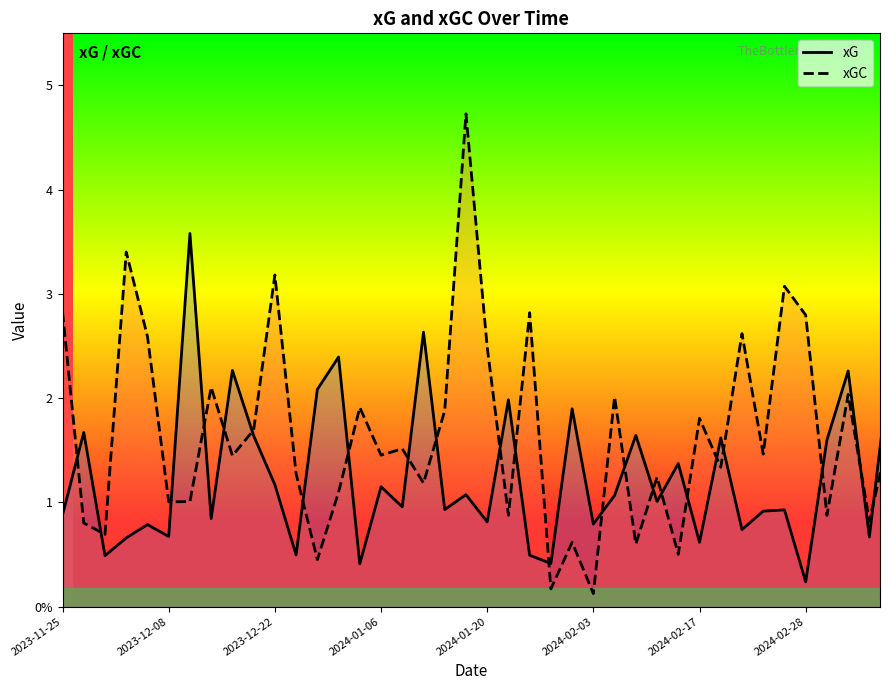

Between which two adjacent categories do xGC and xG first intersect?

2023-11-25 and 2023-12-08